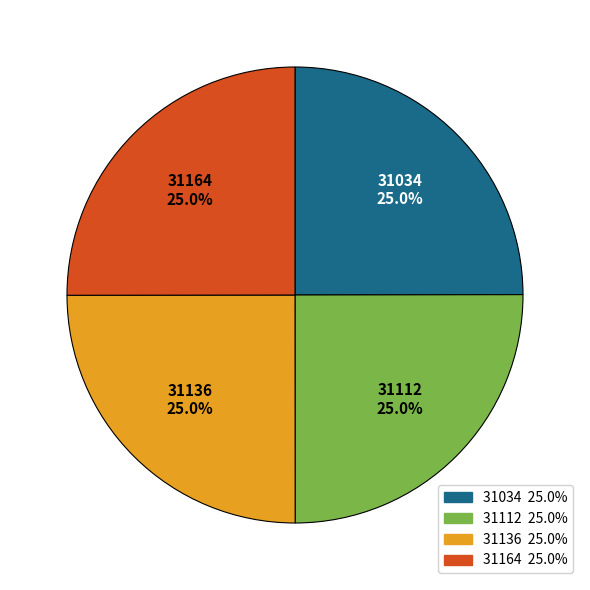

To the nearest percent, what portion does 31034 represent?

25%